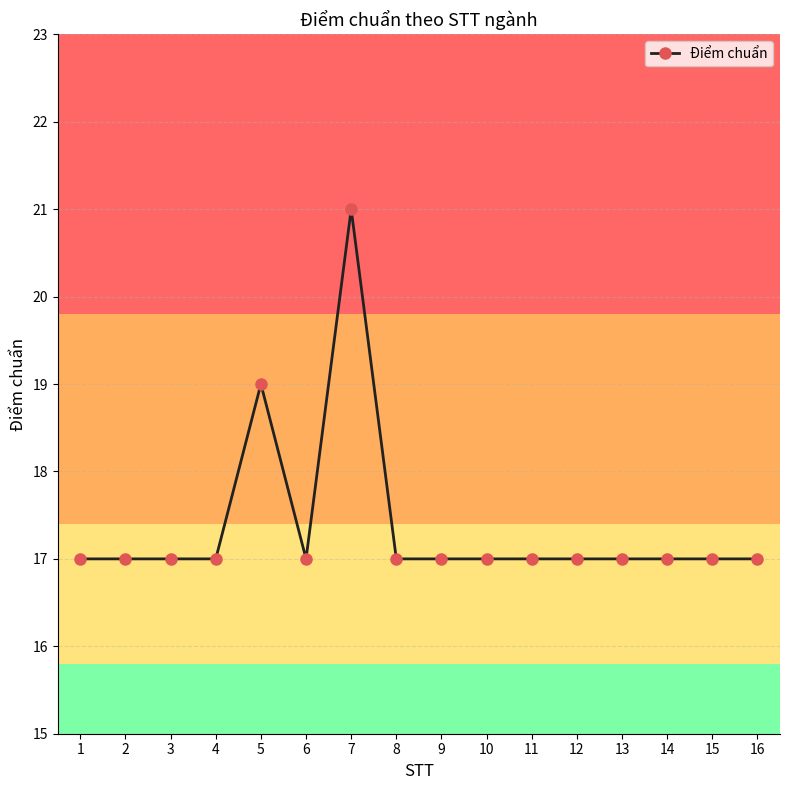

True or false: the data has more than 1 interior local peaks.

True